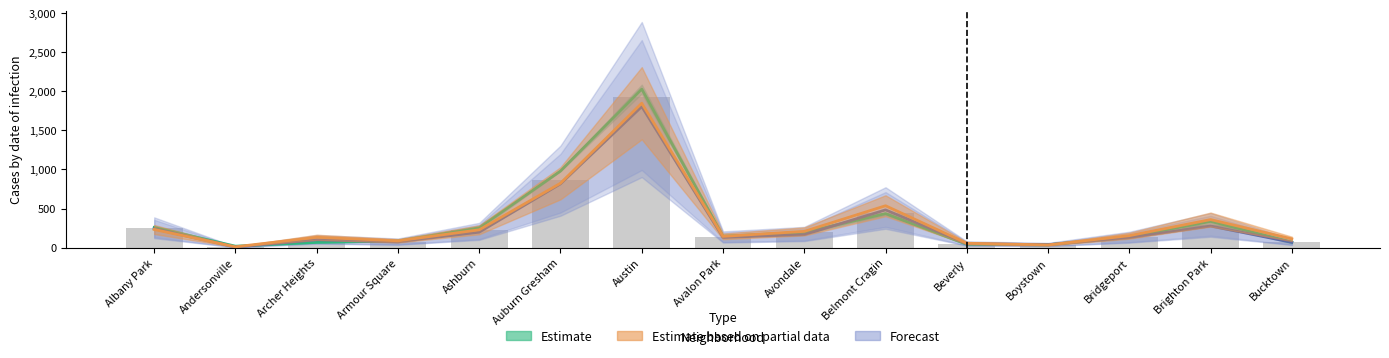

At how many categories does at least one series exceed 211?

6